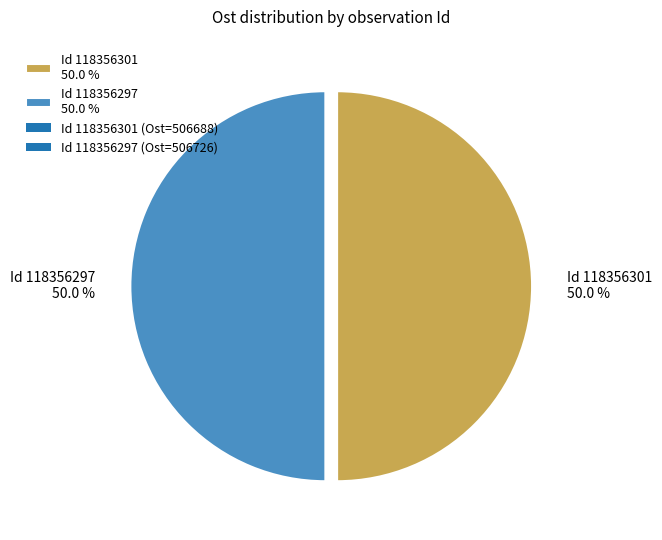

What percentage do Id 118356297 50.0 % and Id 118356301 50.0 % together represent?

100.0%